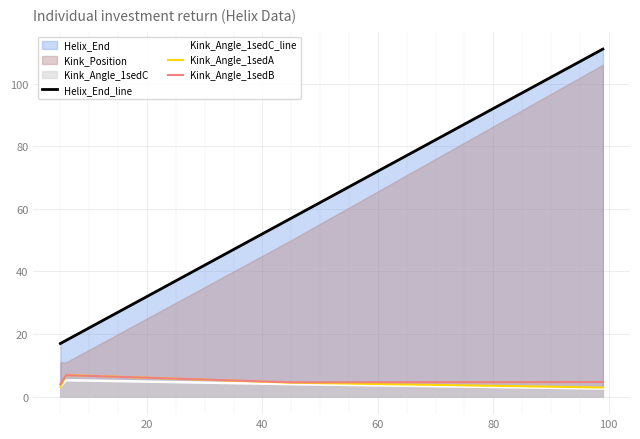

What is the minimum value for Kink_Angle_1sedC_line?

2.6